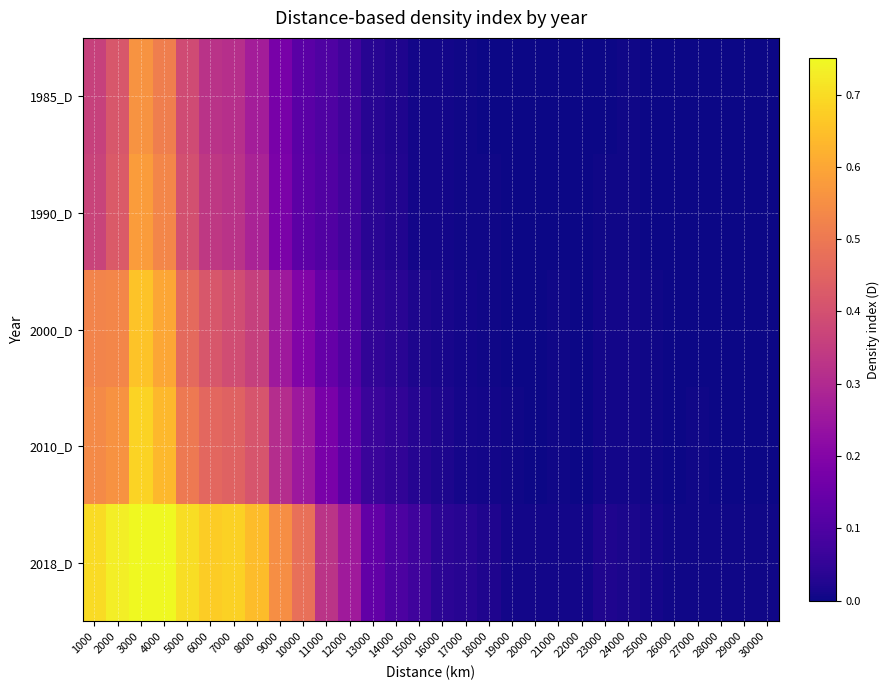

Reading right to left, list all the values displayed in this chart.

1985_D: 30000=0.0	29000=0.0	28000=0.0	27000=0.0	26000=0.0	25000=0.0	24000=0.0	23000=0.0	22000=0.0	21000=0.0	20000=0.0	19000=0.0	18000=0.0	17000=0.0	16000=0.0	15000=0.0	14000=0.0	13000=0.0	12000=0.1	11000=0.1	10000=0.1	9000=0.2	8000=0.3	7000=0.3	6000=0.3	5000=0.4	4000=0.5	3000=0.6	2000=0.4	1000=0.4
1990_D: 30000=0.0	29000=0.0	28000=0.0	27000=0.0	26000=0.0	25000=0.0	24000=0.0	23000=0.0	22000=0.0	21000=0.0	20000=0.0	19000=0.0	18000=0.0	17000=0.0	16000=0.0	15000=0.0	14000=0.0	13000=0.0	12000=0.1	11000=0.1	10000=0.1	9000=0.2	8000=0.3	7000=0.3	6000=0.3	5000=0.4	4000=0.5	3000=0.6	2000=0.4	1000=0.4
2000_D: 30000=0.0	29000=0.0	28000=0.0	27000=0.0	26000=0.0	25000=0.0	24000=0.0	23000=0.0	22000=0.0	21000=0.0	20000=0.0	19000=0.0	18000=0.0	17000=0.0	16000=0.0	15000=0.0	14000=0.0	13000=0.0	12000=0.1	11000=0.1	10000=0.2	9000=0.3	8000=0.4	7000=0.4	6000=0.4	5000=0.5	4000=0.6	3000=0.7	2000=0.5	1000=0.5
2010_D: 30000=0.0	29000=0.0	28000=0.0	27000=0.0	26000=0.0	25000=0.0	24000=0.0	23000=0.0	22000=0.0	21000=0.0	20000=0.0	19000=0.0	18000=0.0	17000=0.0	16000=0.0	15000=0.0	14000=0.0	13000=0.1	12000=0.1	11000=0.2	10000=0.3	9000=0.3	8000=0.4	7000=0.4	6000=0.5	5000=0.5	4000=0.6	3000=0.7	2000=0.6	1000=0.5
2018_D: 30000=0.0	29000=0.0	28000=0.0	27000=0.0	26000=0.0	25000=0.0	24000=0.0	23000=0.0	22000=0.0	21000=0.0	20000=0.0	19000=0.0	18000=0.0	17000=0.0	16000=0.0	15000=0.1	14000=0.1	13000=0.1	12000=0.3	11000=0.3	10000=0.5	9000=0.5	8000=0.6	7000=0.7	6000=0.7	5000=0.7	4000=0.8	3000=0.8	2000=0.7	1000=0.7